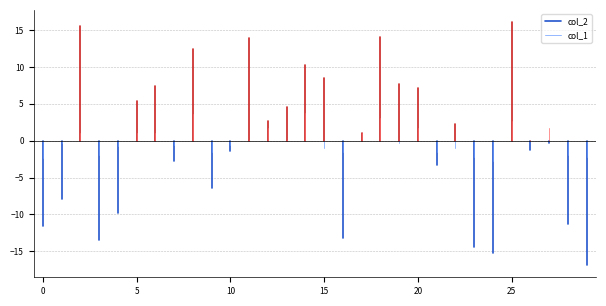

Rank the series by their average value, from highest to lowest.

col_1, col_2